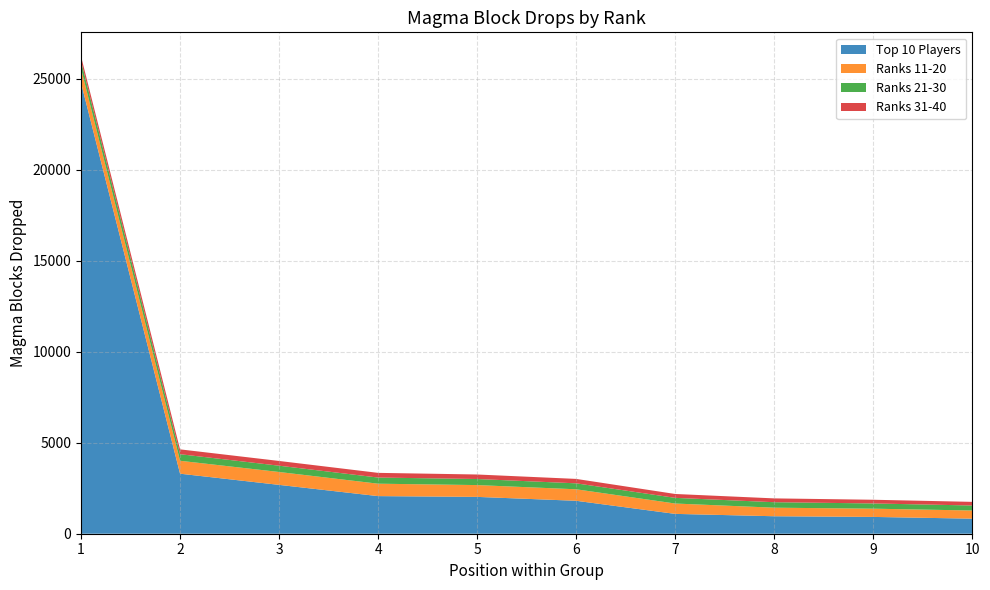

Reading left to right, list all the values displayed in this chart.

Top 10 Players: 1=24767	2=3297	3=2683	4=2066	5=2023	6=1809	7=1090	8=960	9=923	10=827
Ranks 11-20: 1=782	2=710	3=708	4=682	5=649	6=632	7=569	8=470	9=453	10=448
Ranks 21-30: 1=411	2=361	3=345	4=337	5=333	6=327	7=311	8=301	9=287	10=275
Ranks 31-40: 1=268	2=266	3=261	4=258	5=248	6=243	7=213	8=210	9=203	10=200